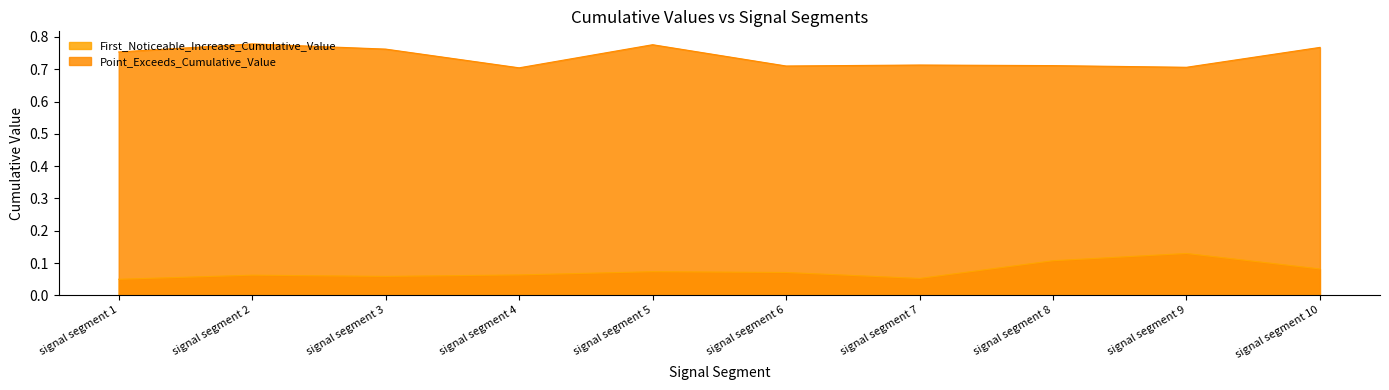

Where is First_Noticeable_Increase_Cumulative_Value nearest to the value 0?

signal segment 1